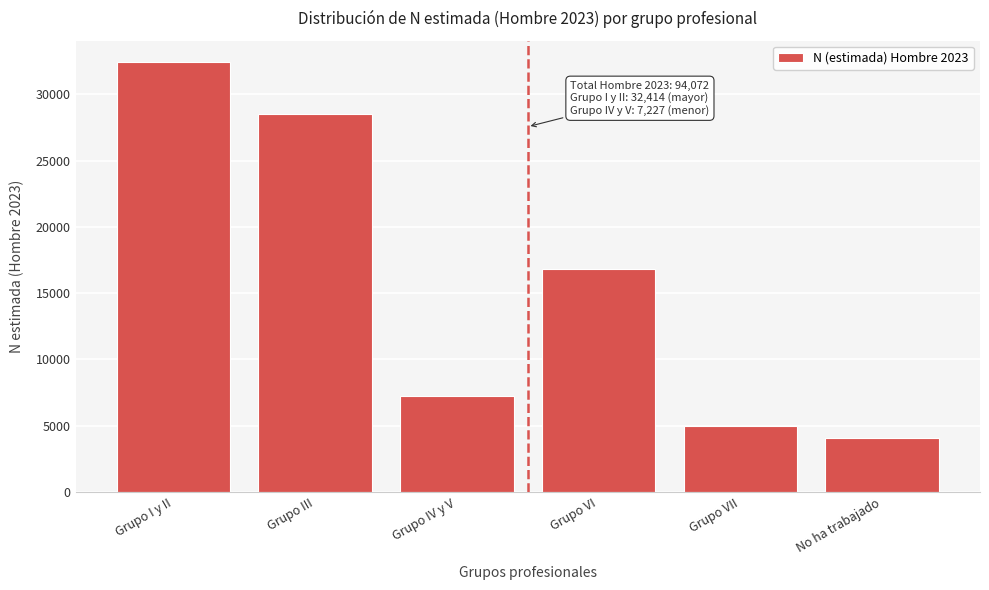

Reading left to right, list all the values displayed in this chart.

32414	28494	7227	16849	4984	4103